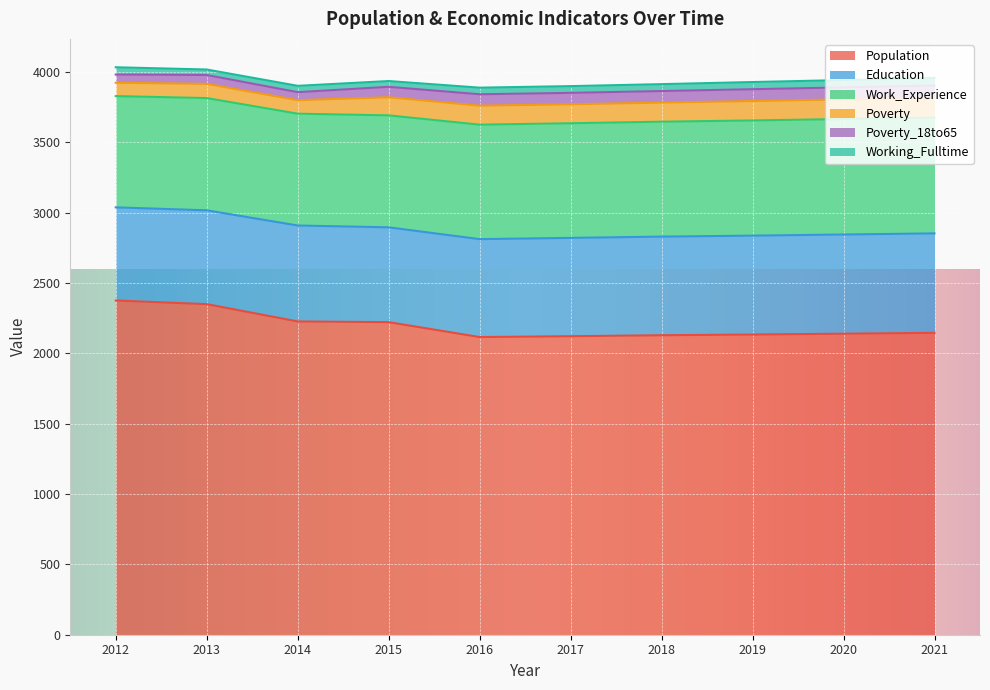

At which label is Poverty closest to 118?

2015